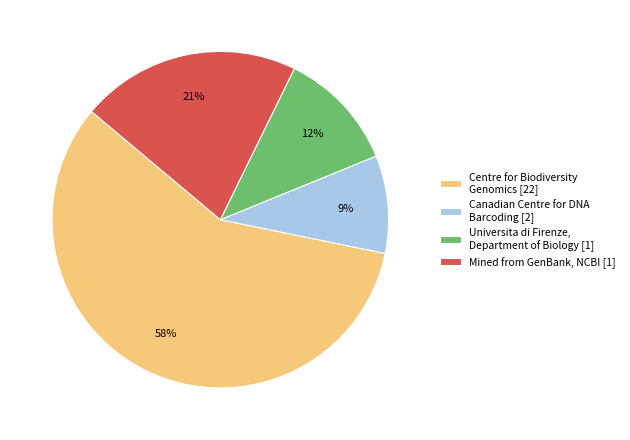

Rank the categories by value from lowest to highest.

Canadian Centre for DNA Barcoding [2], Universita di Firenze, Department of Biology [1], Mined from GenBank, NCBI [1], Centre for Biodiversity Genomics [22]